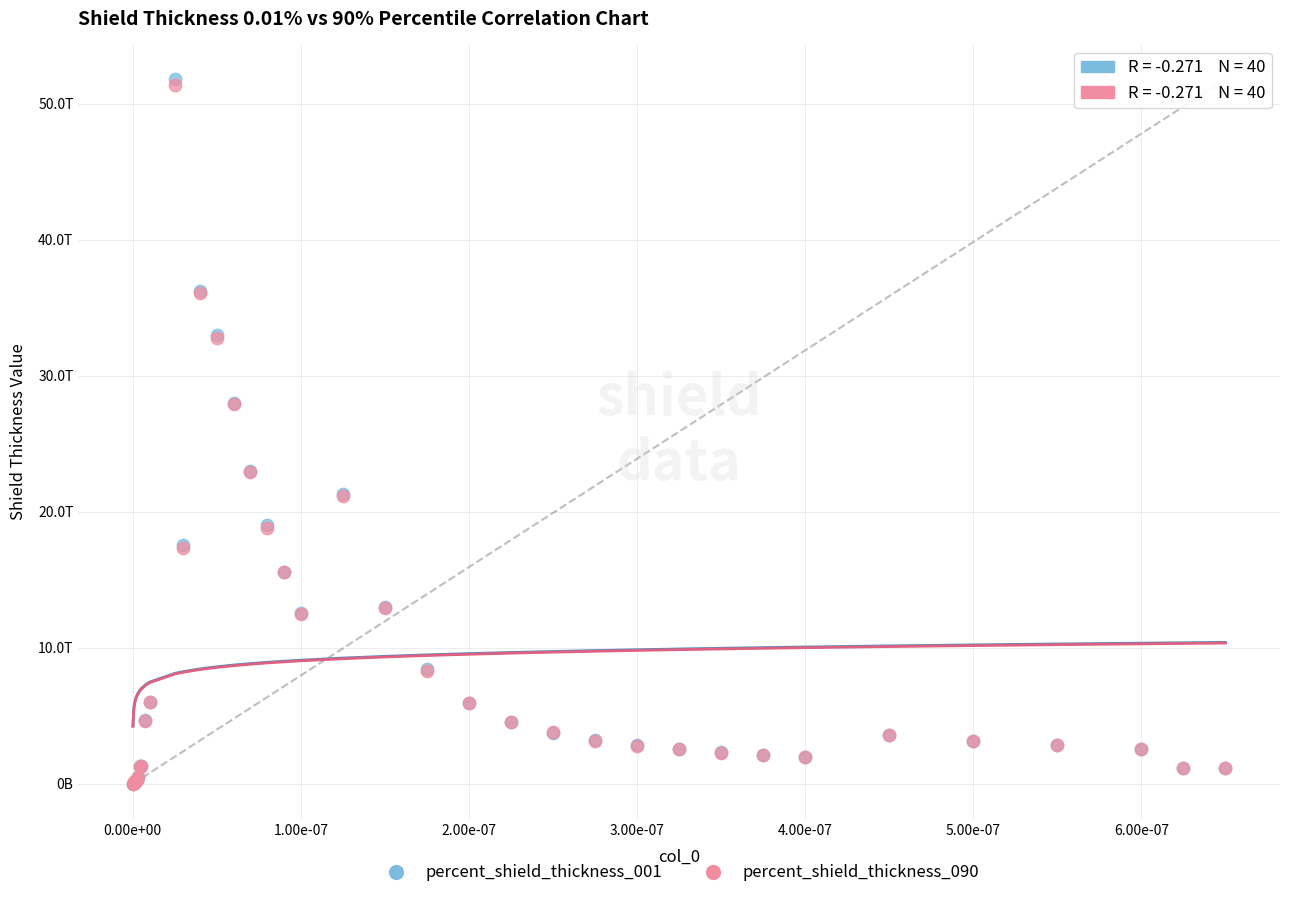

What are all the series names shown in the legend?

percent_shield_thickness_001, percent_shield_thickness_090